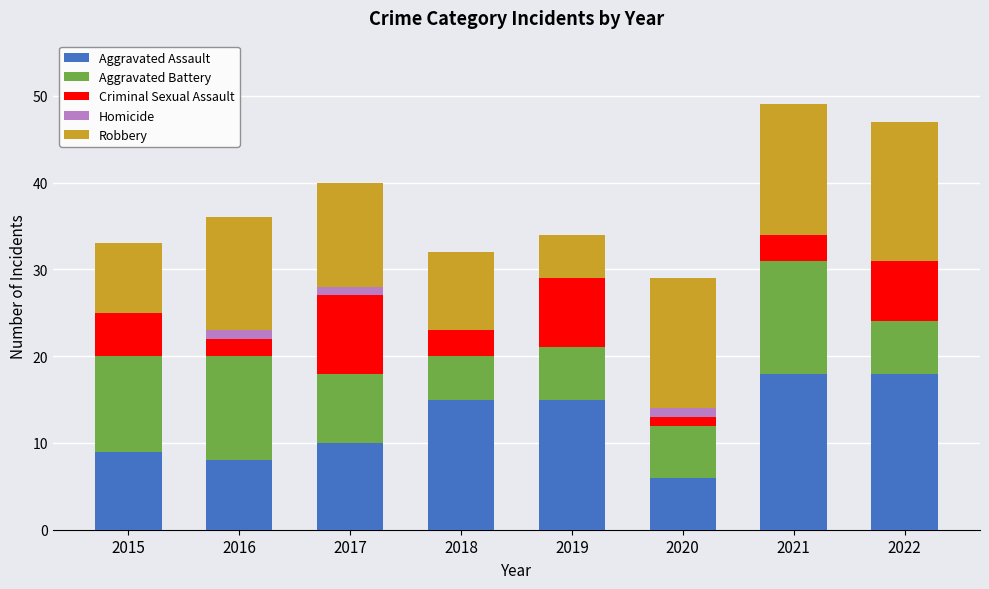

What is the total value across all series at 2015?

33